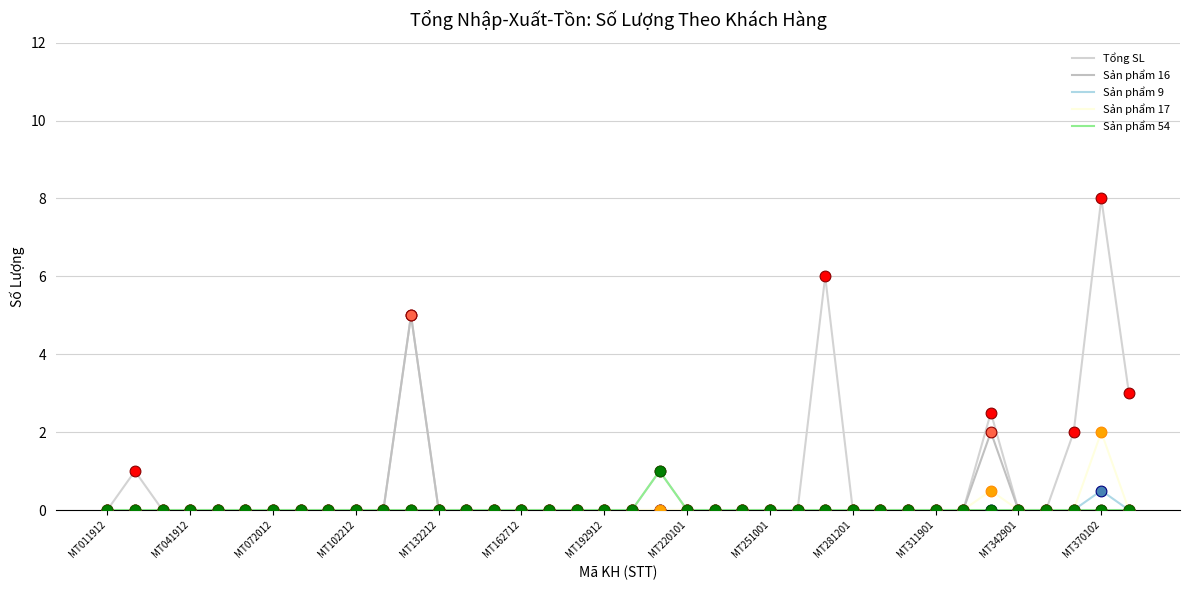

Does the chart have visible grid lines?

Yes